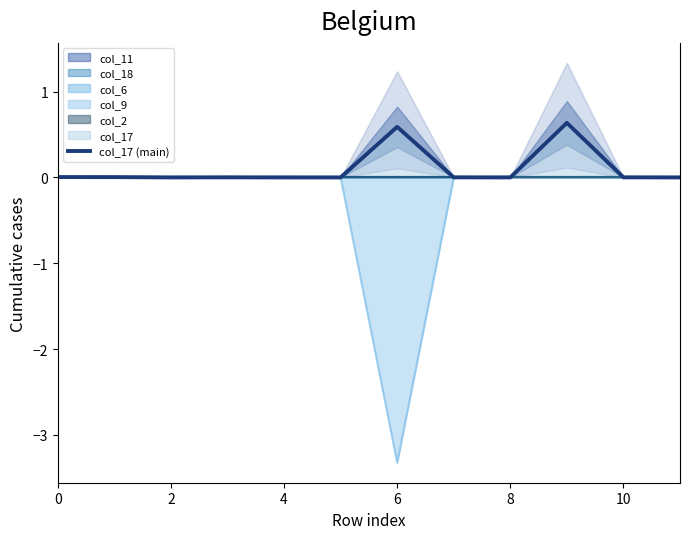

What is the difference between the maximum and second lowest values?

0.6